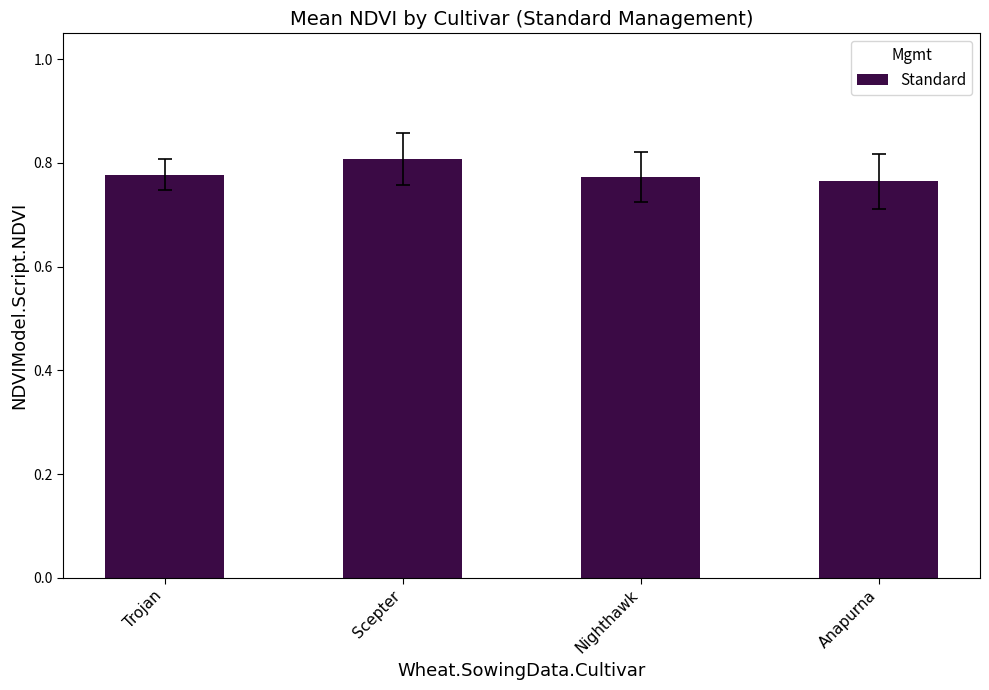

At which category does the chart reach its peak across all series?

Scepter